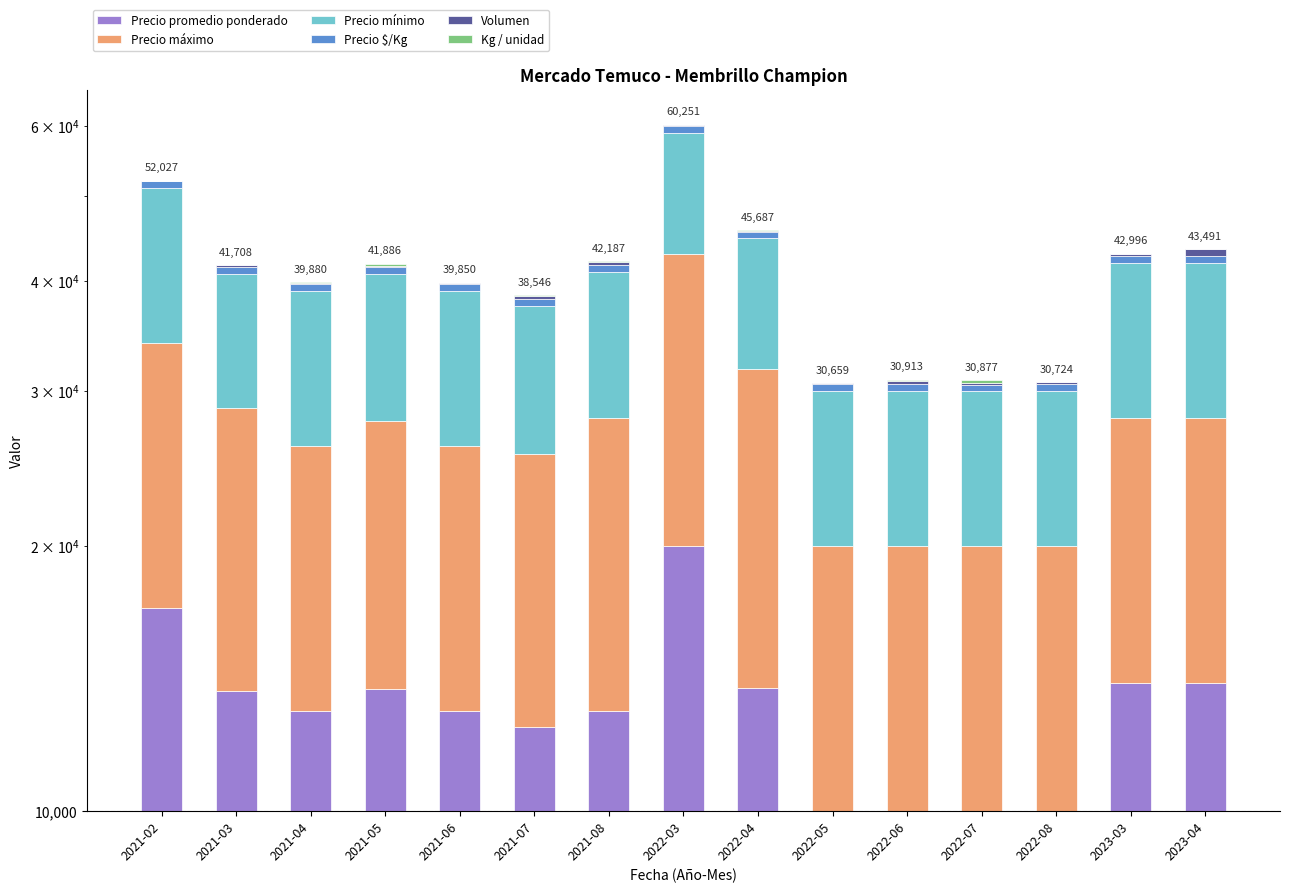

The value of Volumen at 2021-02 is 65. True or false?

True